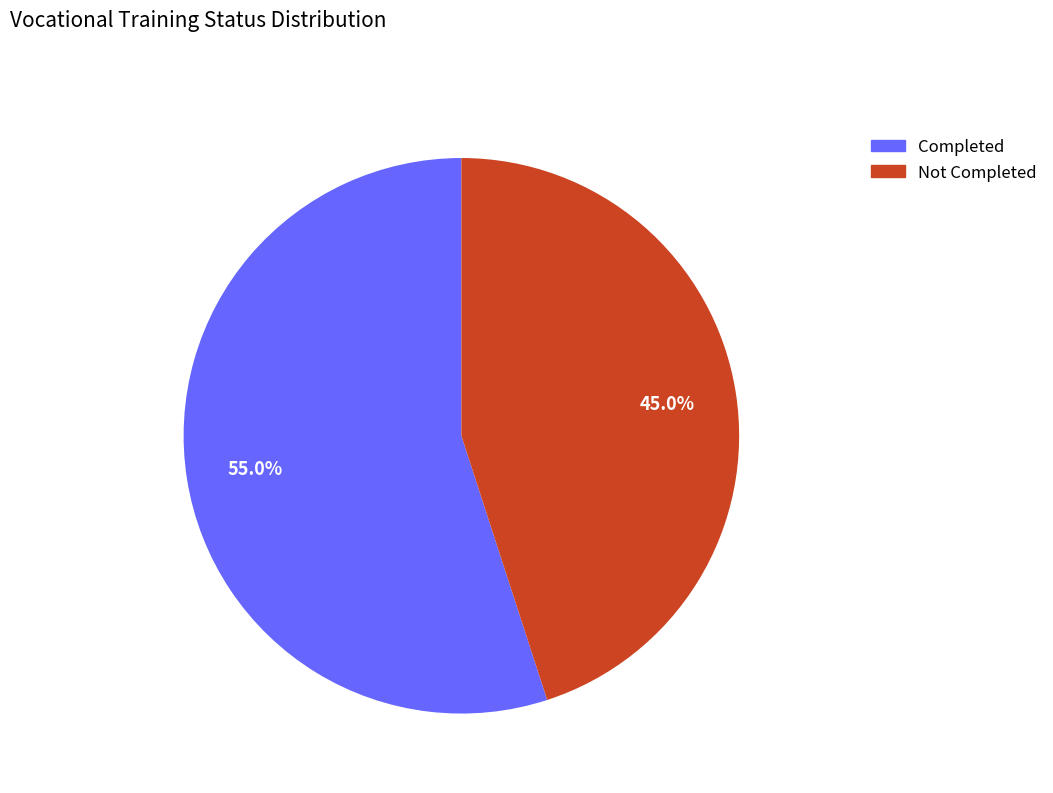

Count the number of slices in the pie.

2